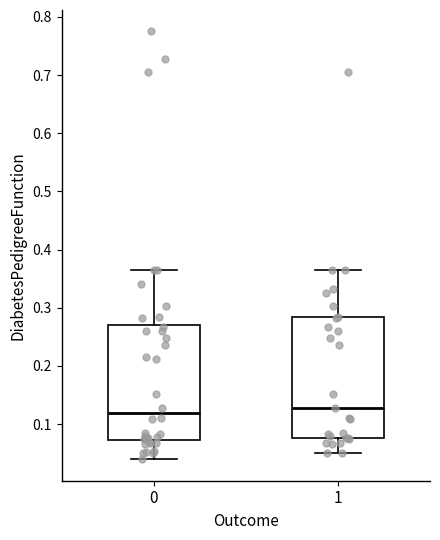

Reading left to right, transcribe this box plot: for each box, give where its median line is, the range the box spans, and where its two whiskers end, as read against the y-axis. The values are not printed on the chart, so give them approximately, as read against the axis.

0: median 0.12, box 0.07 to 0.27, whiskers 0.04 to 0.37
1: median 0.13, box 0.08 to 0.28, whiskers 0.05 to 0.37